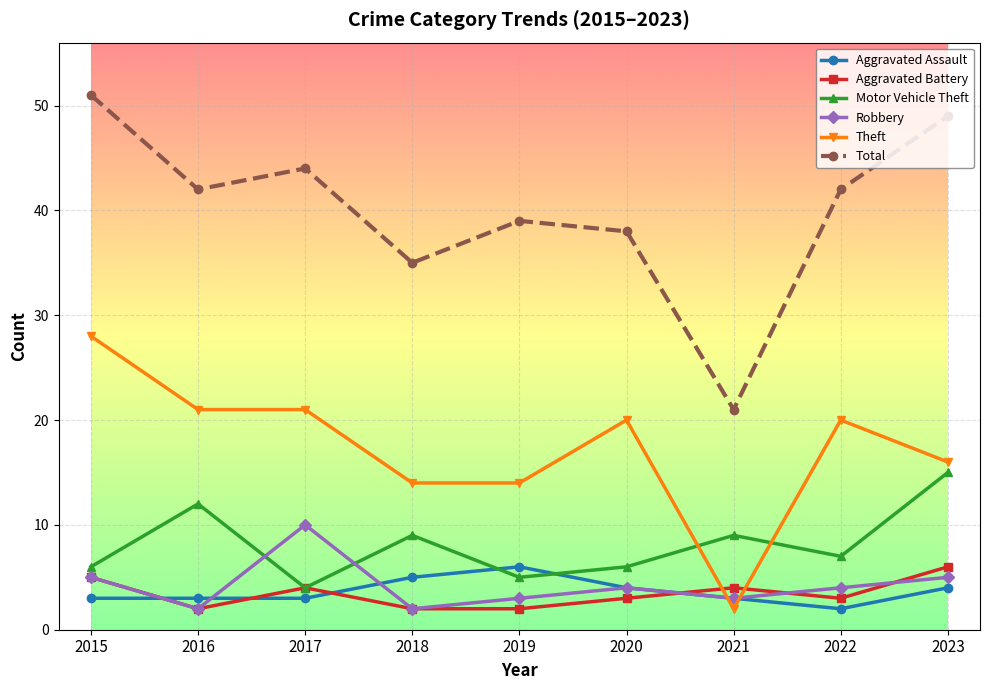

True or false: Aggravated Battery and Theft intersect in this chart.

True